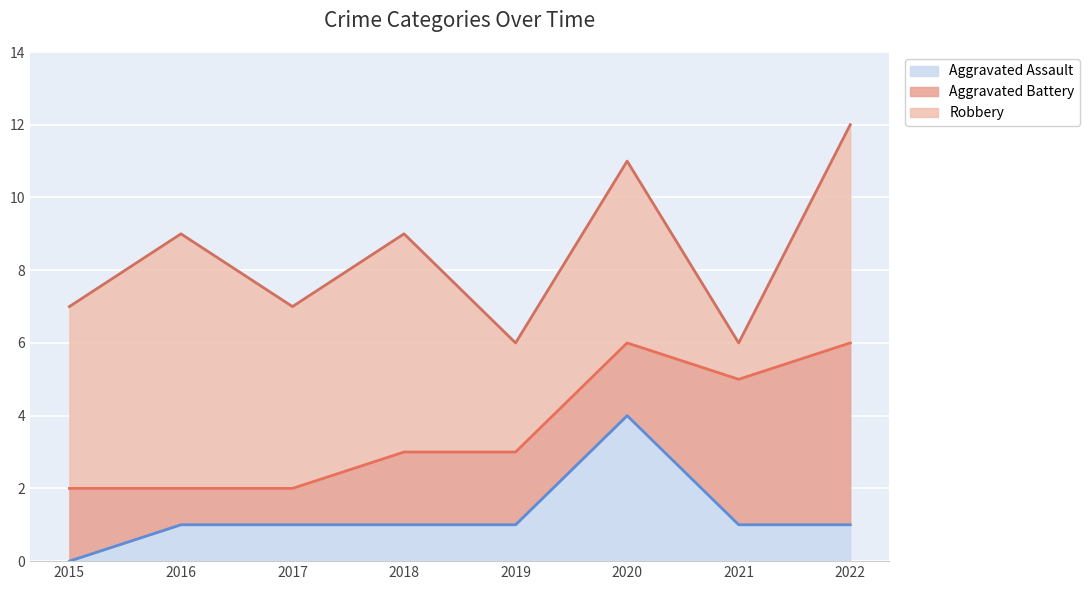

What is the total value across all series at 2021?

6